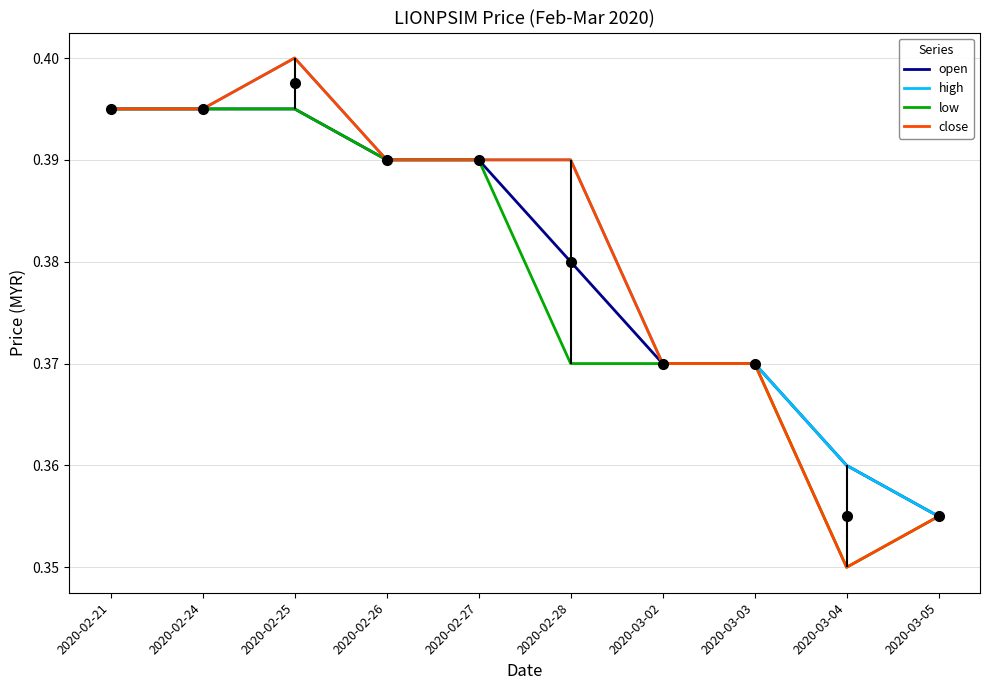

Which category has the highest value across all series?

2020-02-25